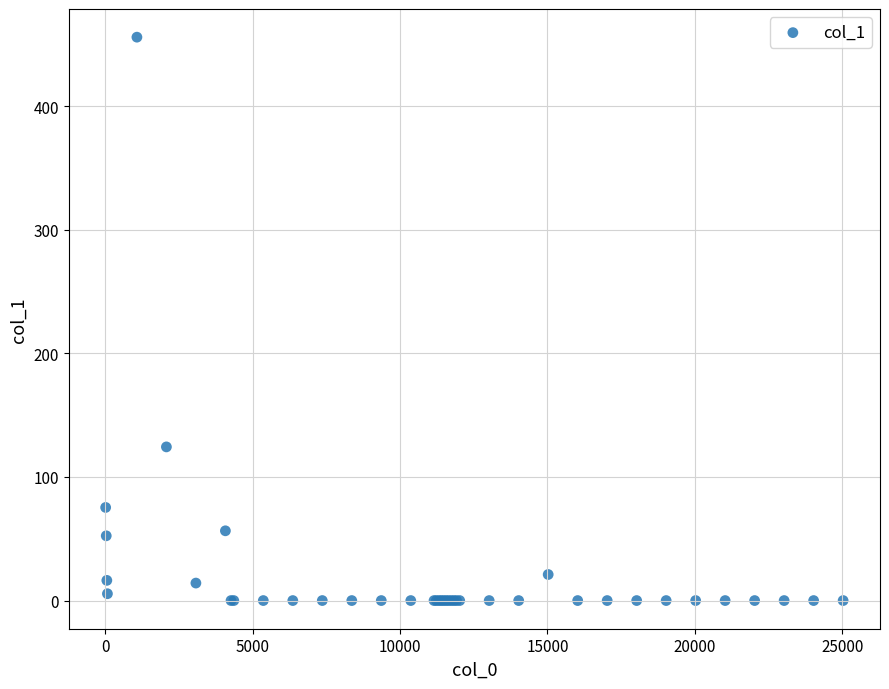

What Y value in the scatter plot is closest to 227?

124.3